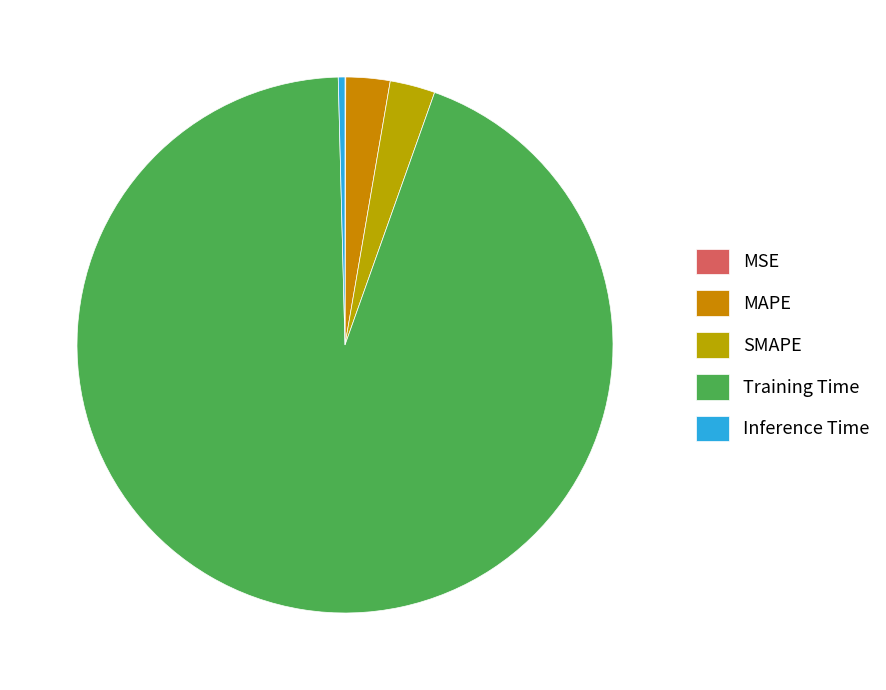

How many segments does this pie chart have?

5